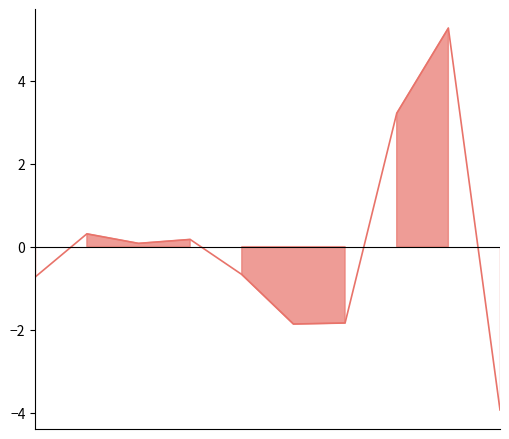

What is the value of the 3rd point from the left?

0.1